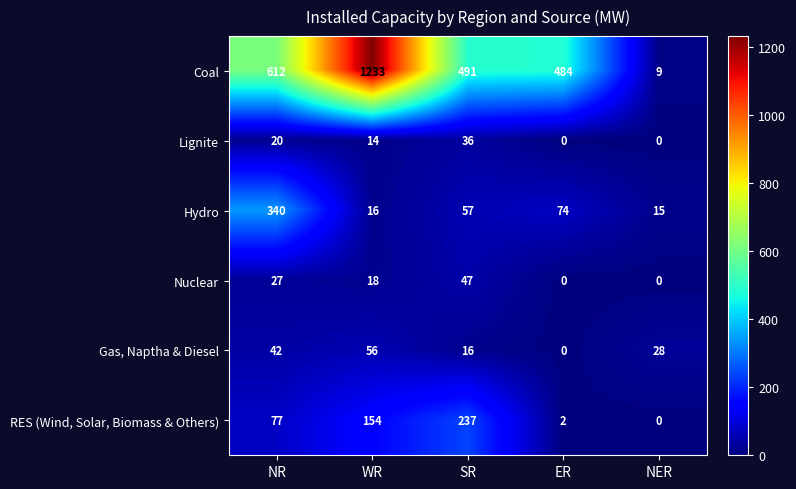

Rank the series by their maximum value, from lowest to highest.

Lignite, Nuclear, Gas, Naptha & Diesel, RES (Wind, Solar, Biomass & Others), Hydro, Coal